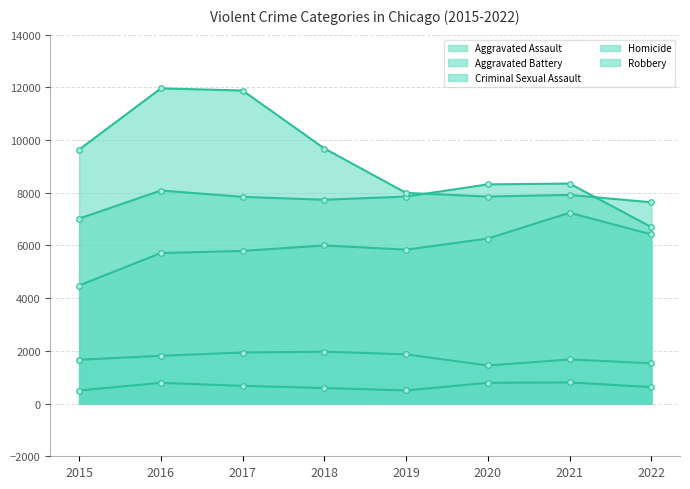

True or false: Aggravated Assault has more than 0 points higher than both neighbors.

True